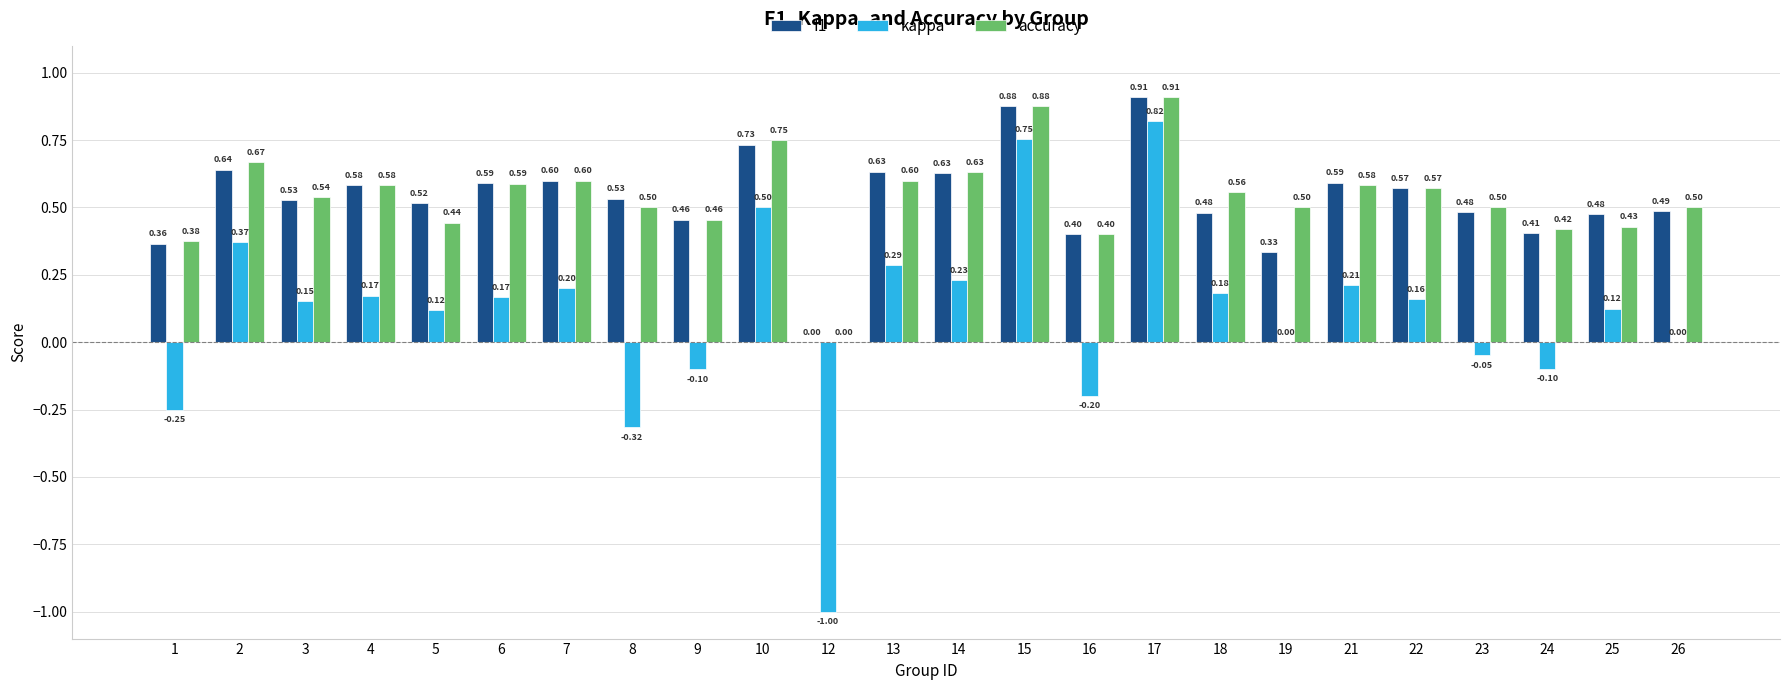

What is the total value across all series at 5?

1.1